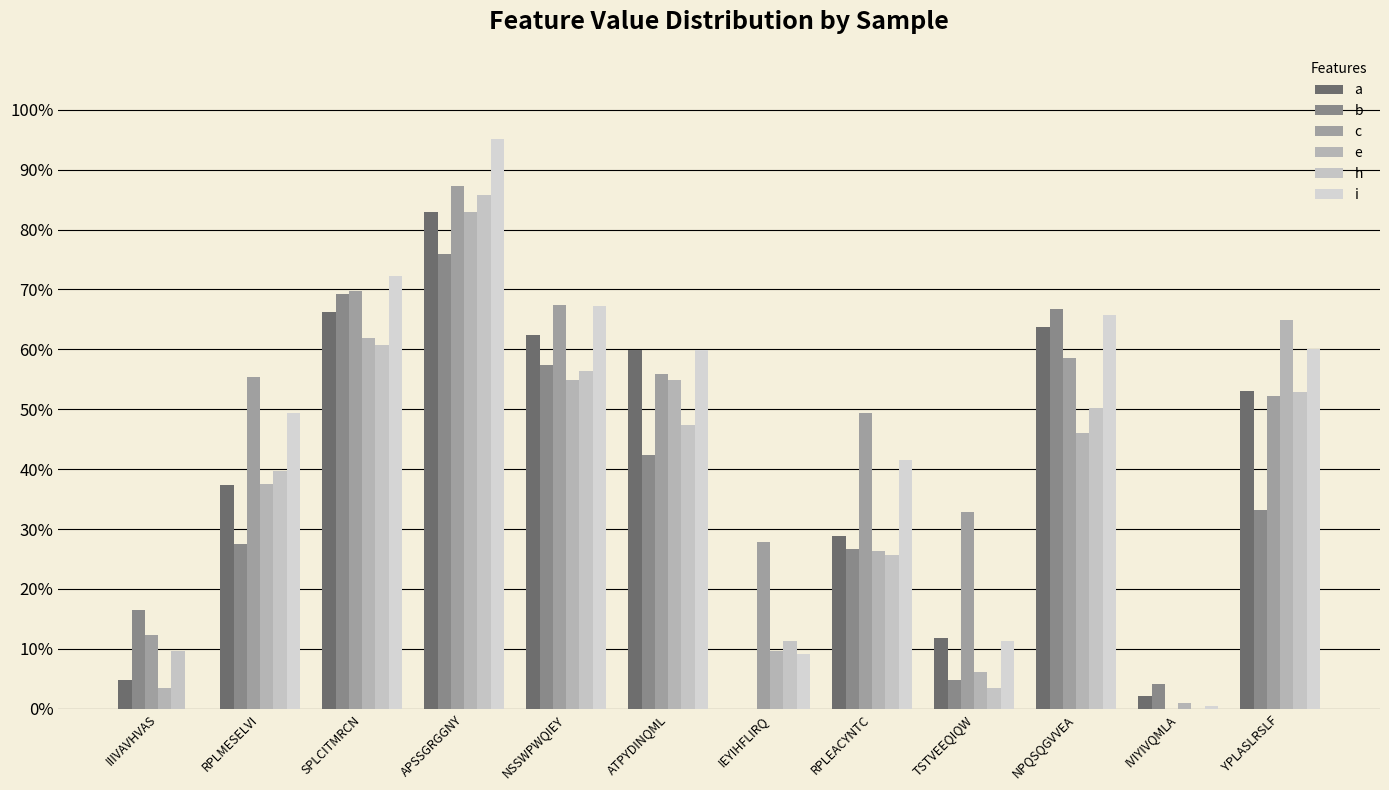

Which series has the widest spread of values?

i